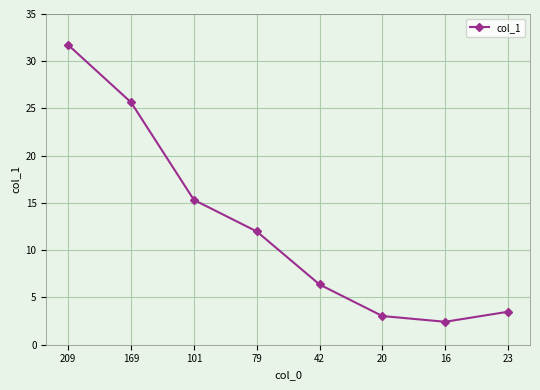

Rank the categories by value from highest to lowest.

209, 169, 101, 79, 42, 23, 20, 16